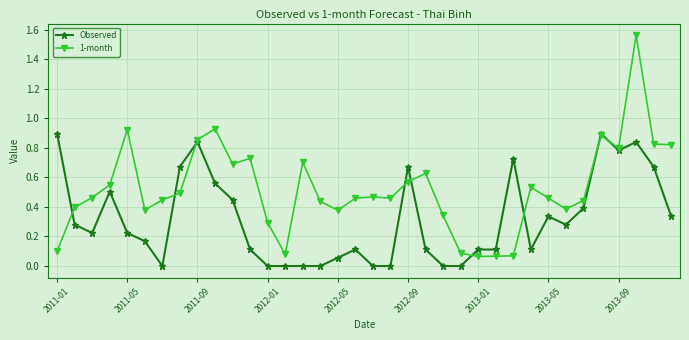

True or false: Observed and 1-month intersect in this chart.

True